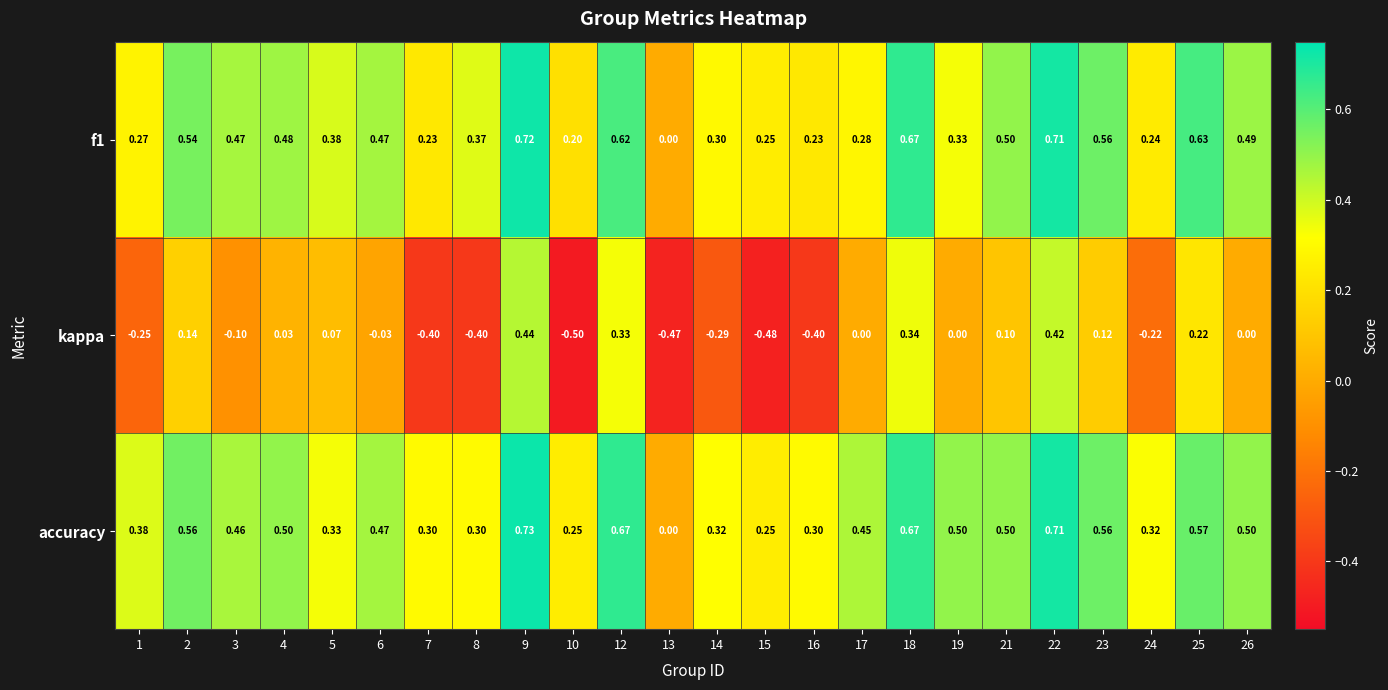

Which series has the largest total across all categories?

accuracy